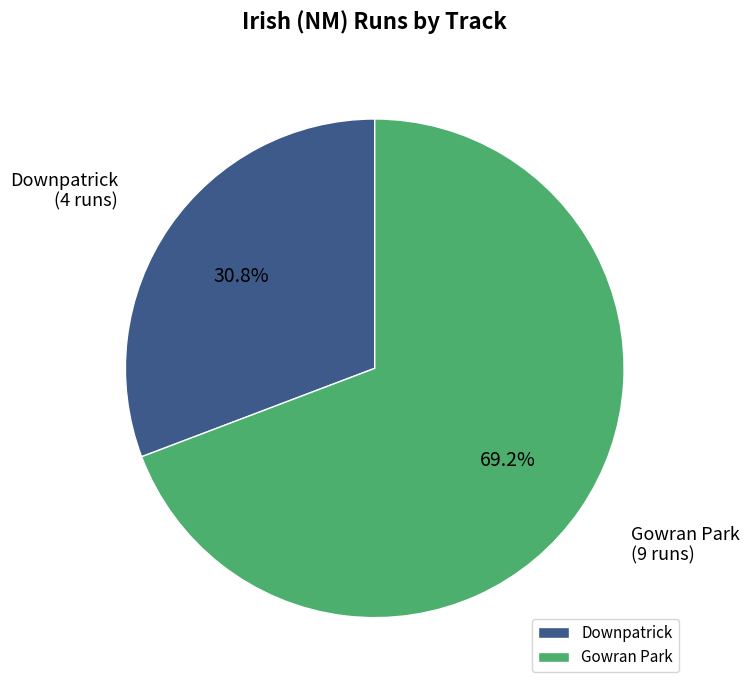

What percentage is NOT represented by Gowran Park?

30.8%